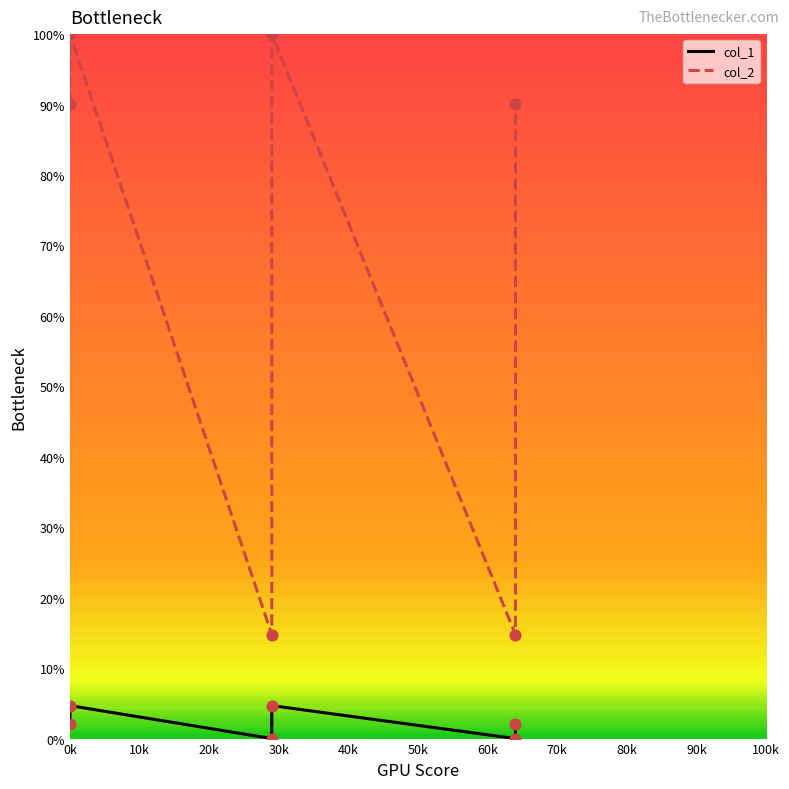

Which series has the widest spread of Y values?

col_2